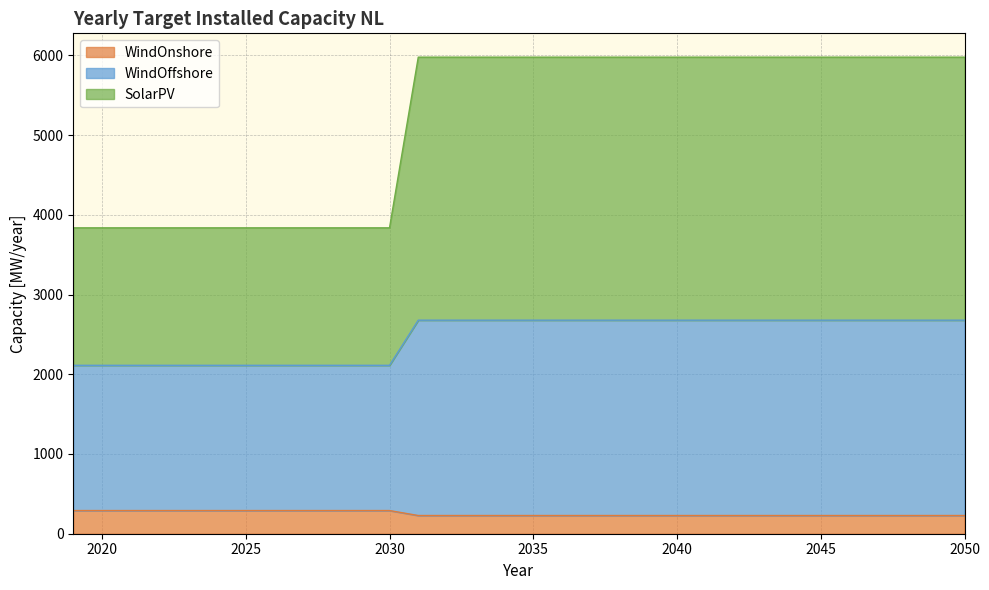

Count the number of categories in the chart.

32